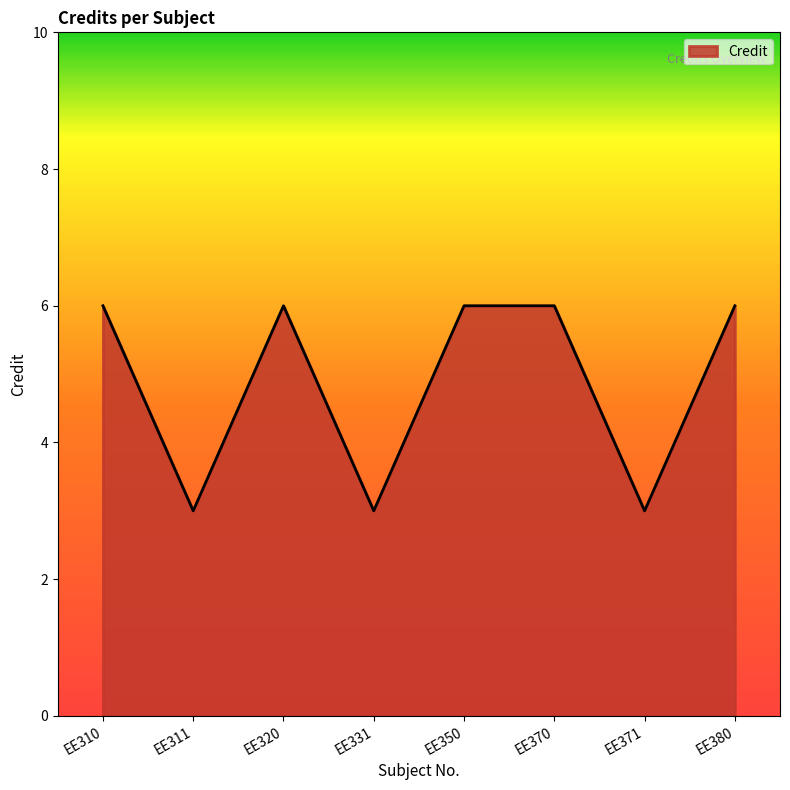

At which category does the data reach its first local peak?

EE320